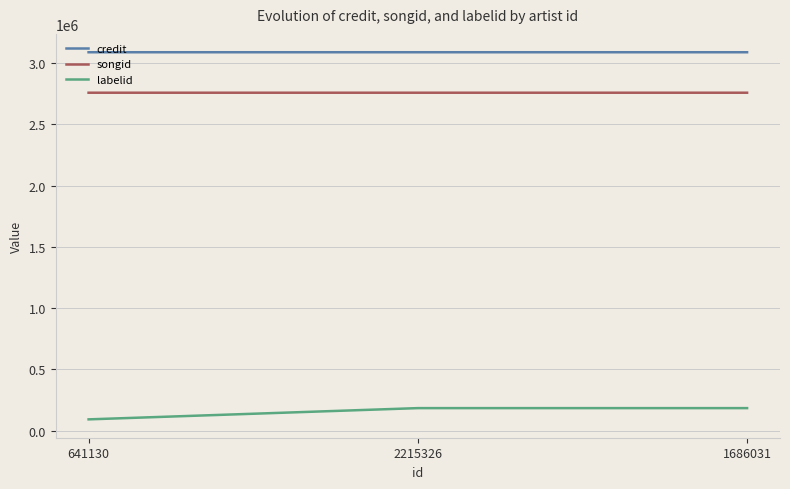

Rank the series at 2215326 from highest to lowest value.

credit, songid, labelid